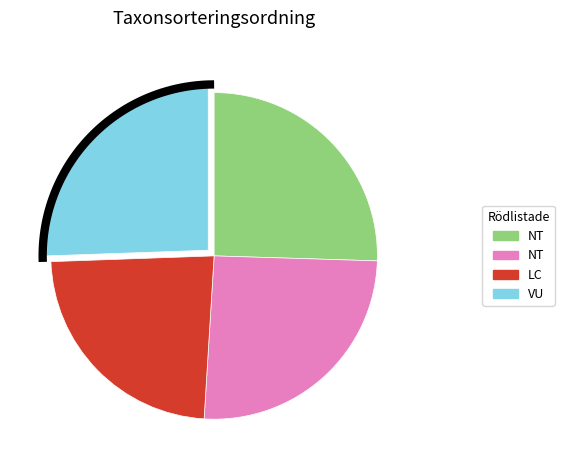

Count the number of slices in the pie.

4